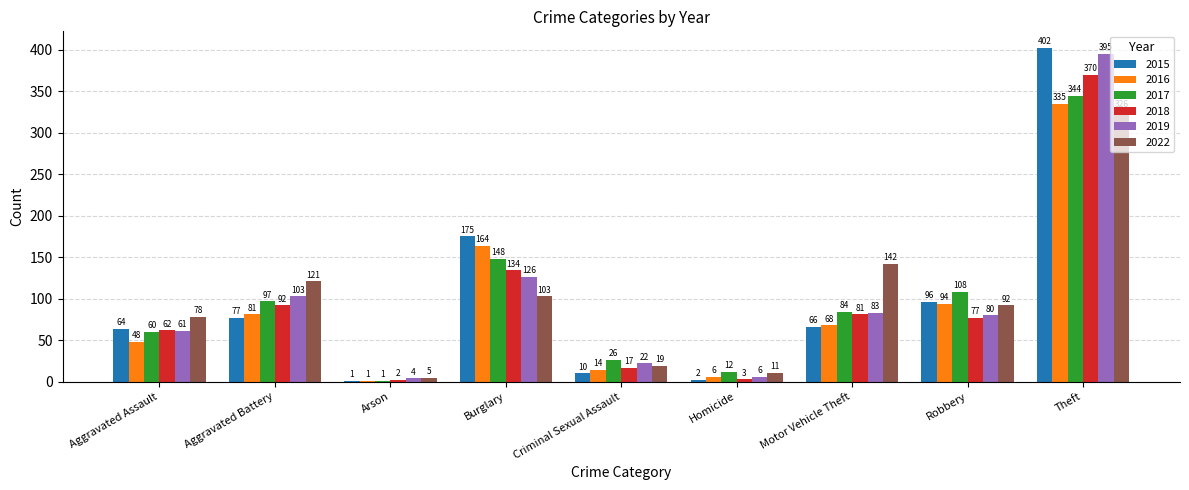

What is the maximum value for 2022?

326